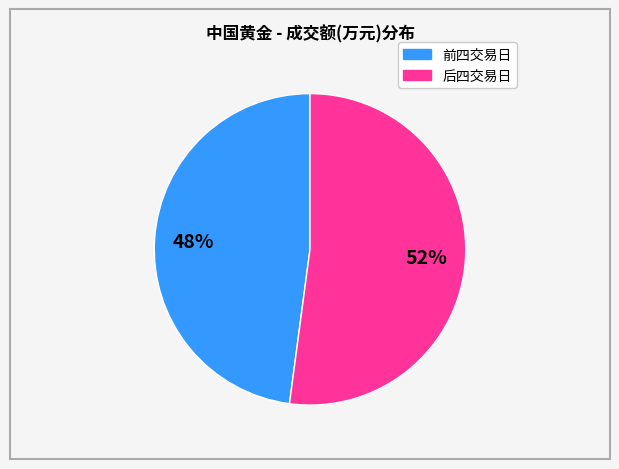

Does any single category account for the majority?

Yes